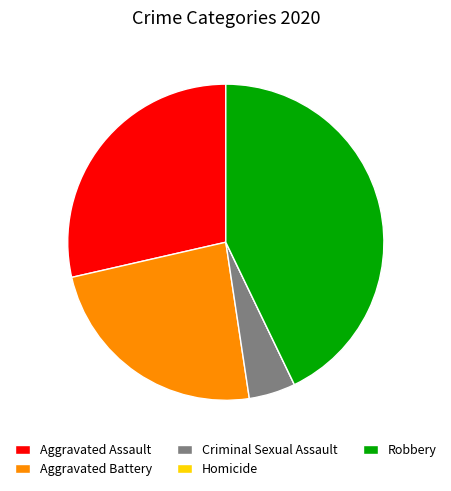

Which slice is the largest?

Robbery